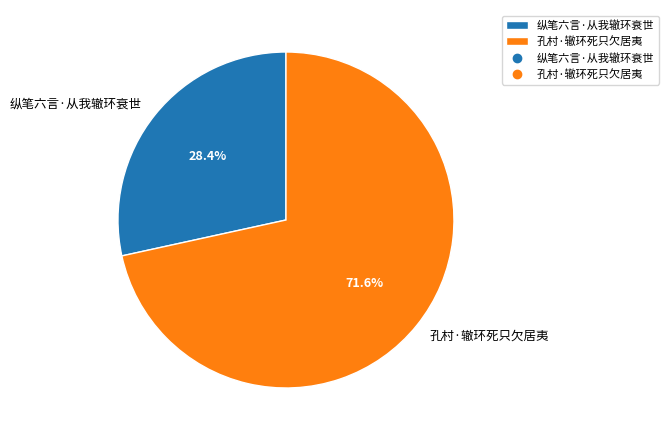

To the nearest percent, what is the difference between the largest and smallest slice percentages?

43%